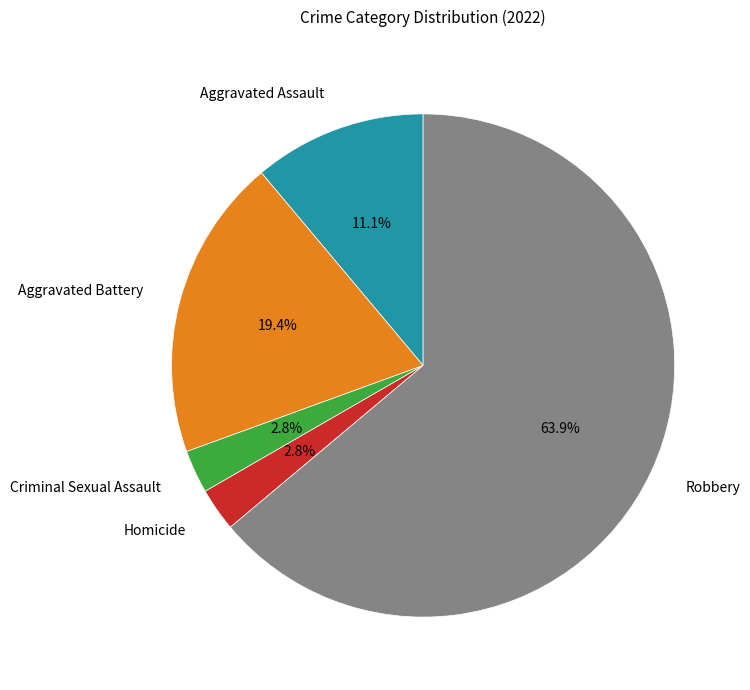

How many segments does this pie chart have?

5